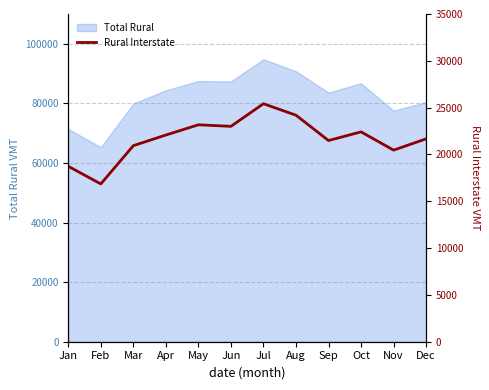

True or false: the data has more than 1 interior local peaks.

True